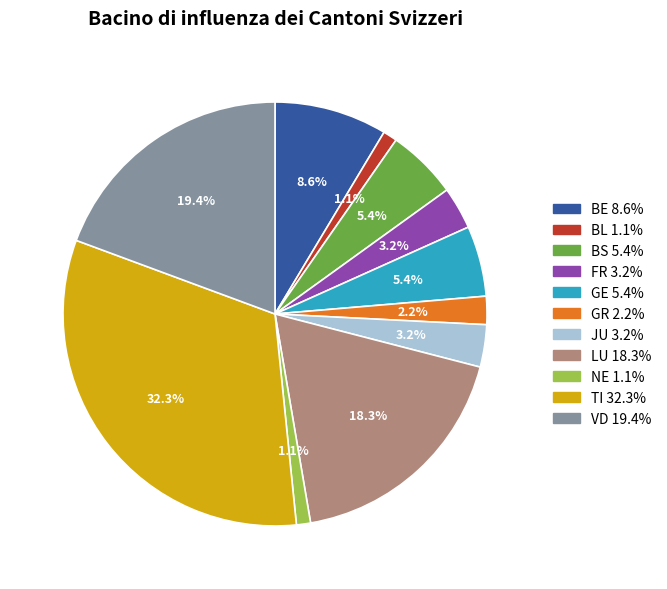

Does any single category account for the majority?

No